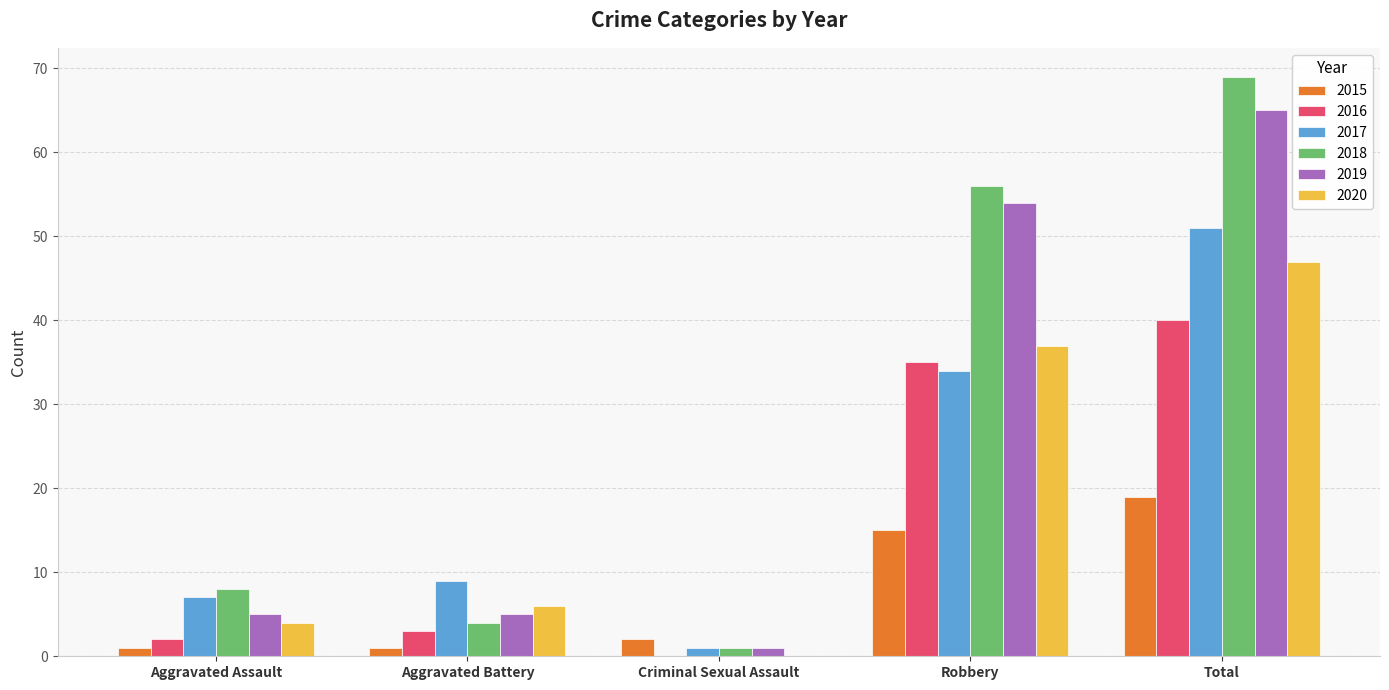

Where is 2016 nearest to the value 20?

Robbery